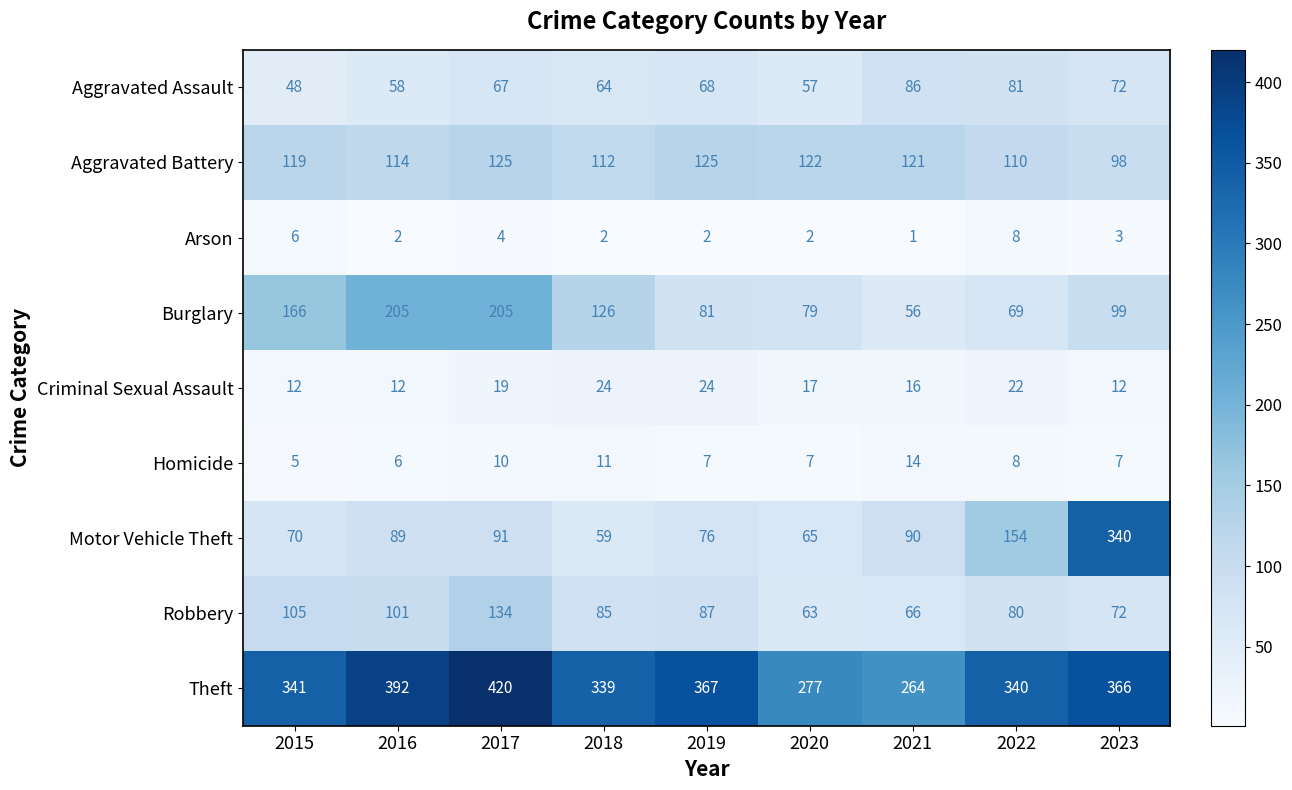

What is the sum of the Homicide values at 2019 and 2021?

21